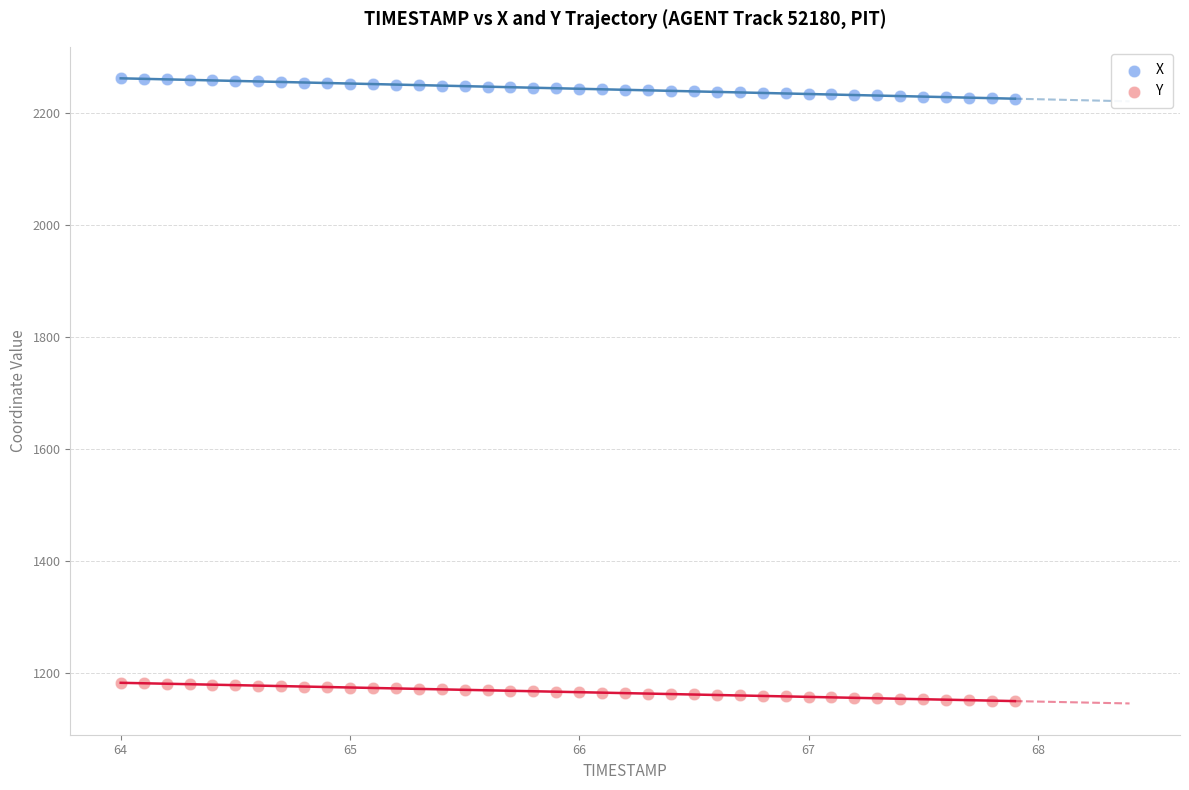

Across all data points, what is the range of X values (max minus min)?

3.9